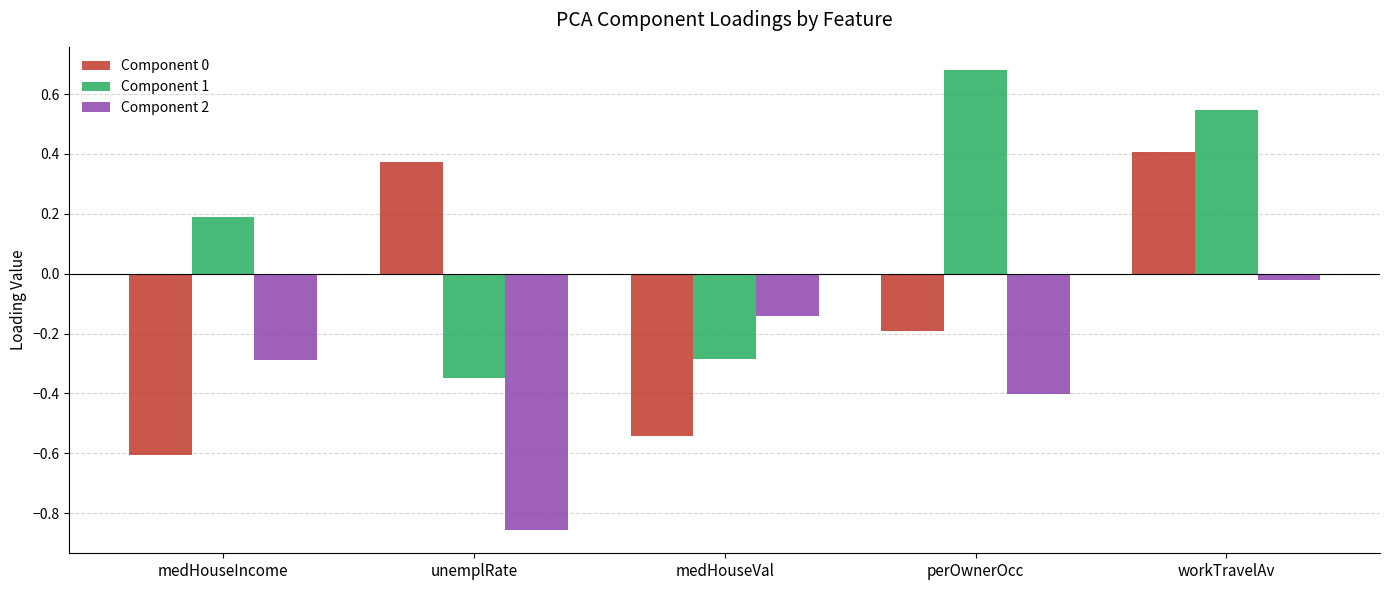

Is the value of Component 0 at workTravelAv greater than the value of Component 2 at perOwnerOcc?

Yes